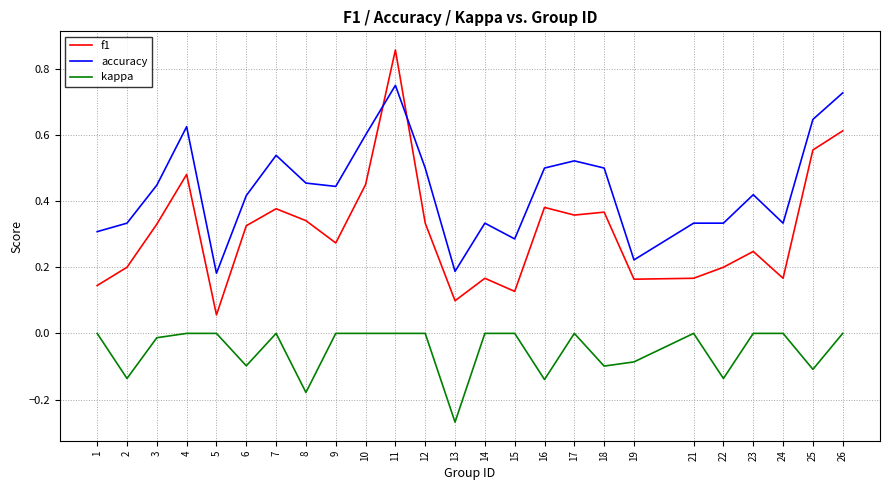

The accuracy series shows 0.6 at 25. True or false?

True